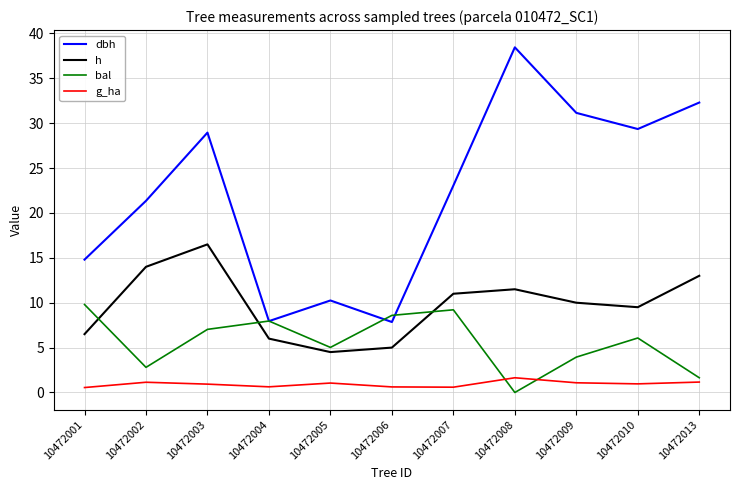

What is the maximum value for dbh?

38.5